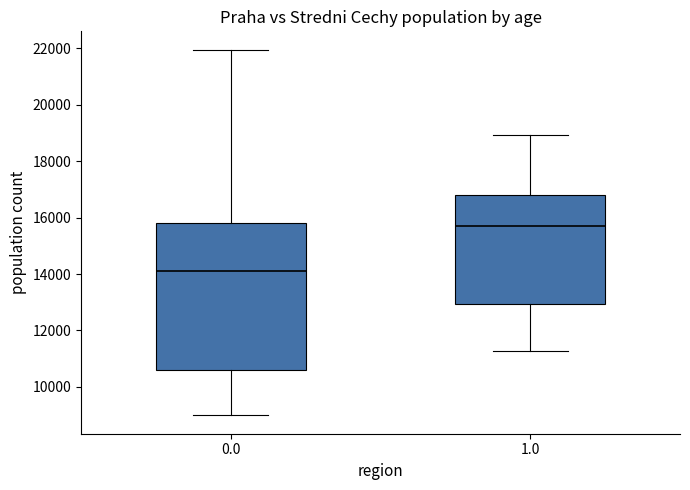

Where is the upper edge of the box at x = 0.0 on the y-axis? The values are not printed on the chart, so give them approximately, as read against the axis.

15800